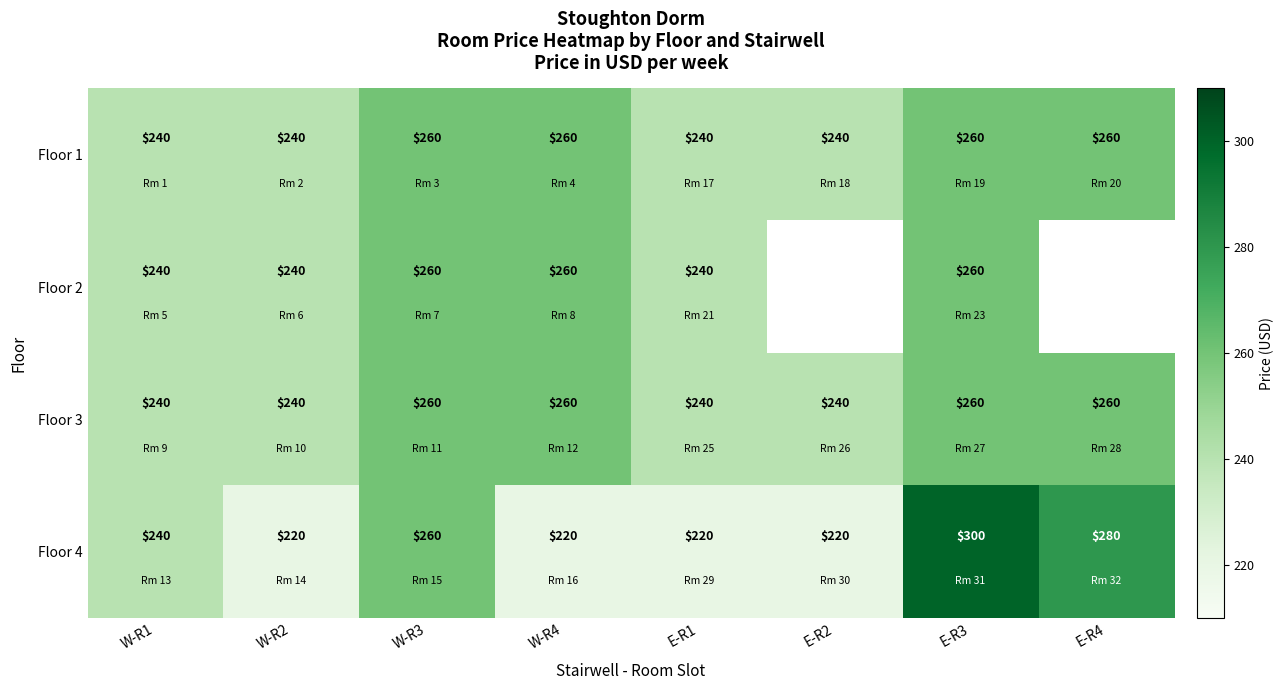

Which category has the highest value in the Floor 4 series?

E-R3